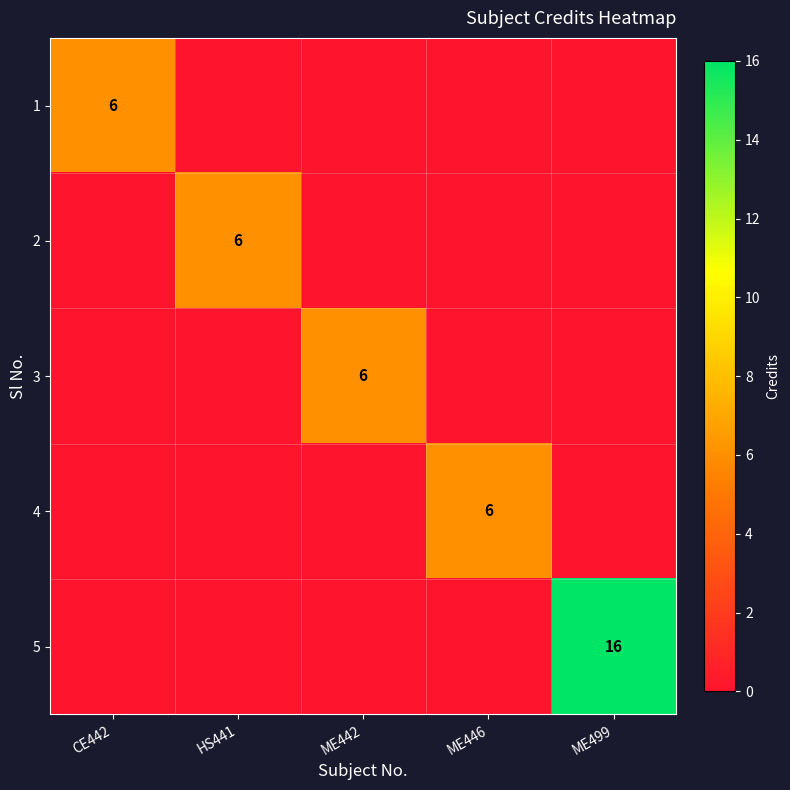

True or false: 3 has a value of 6 at ME442.

True